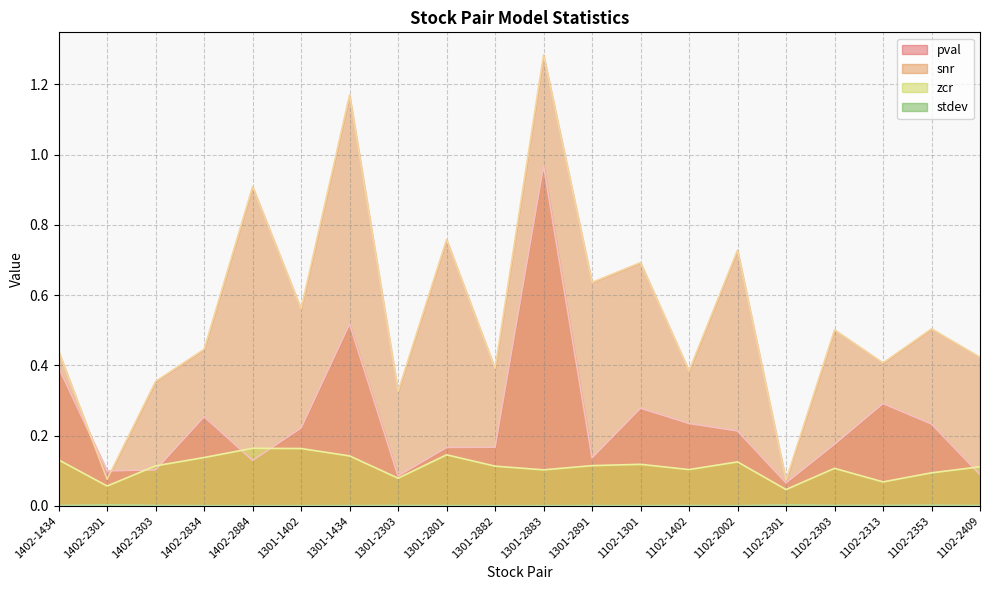

Which series has the largest total across all categories?

snr